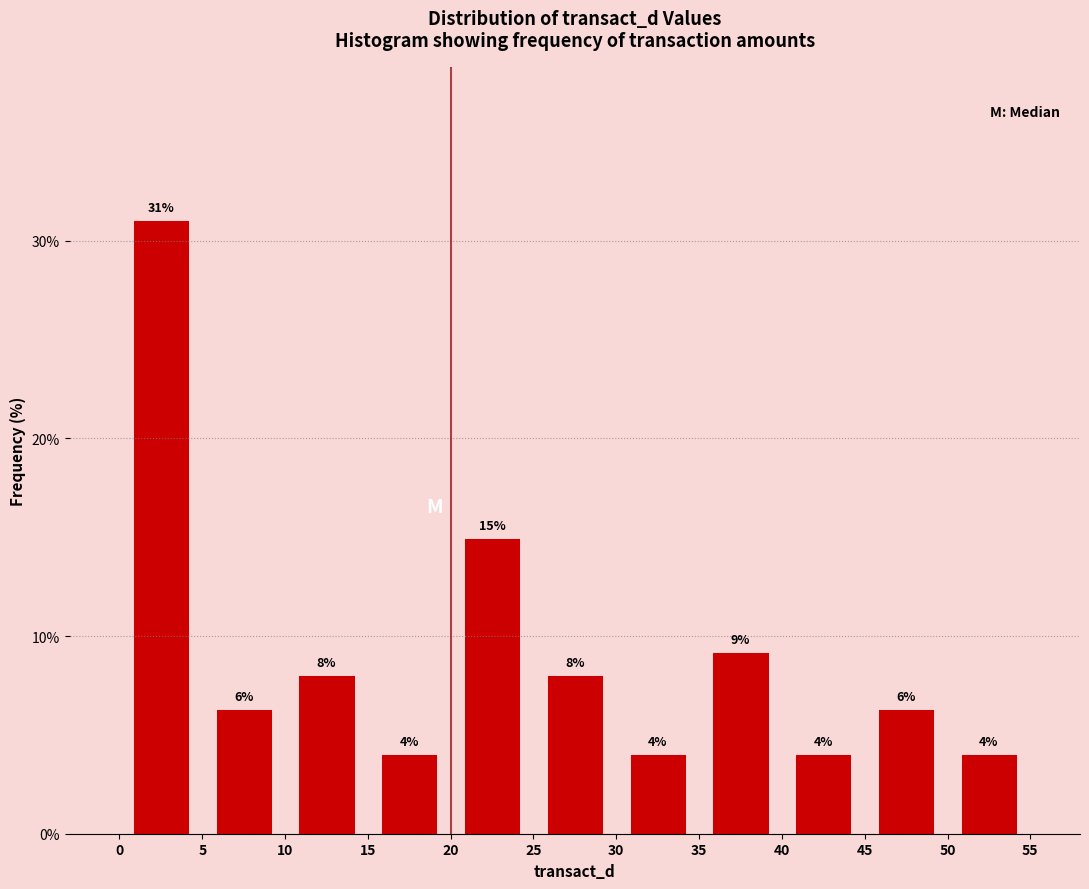

Which range on the x-axis has the tallest bar?

0 to 5